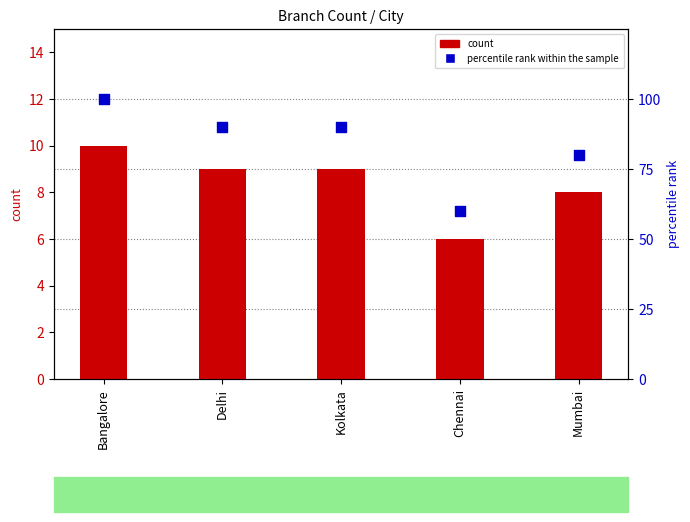

At which category is the sum across all series the highest?

Bangalore